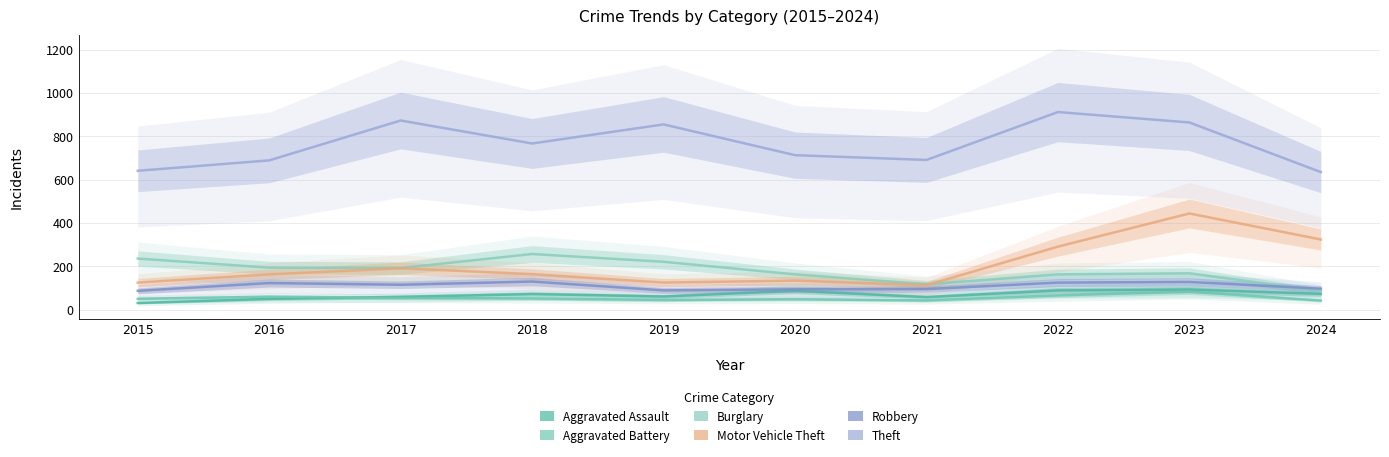

What is the spread (max minus min) of values at 2022?

846